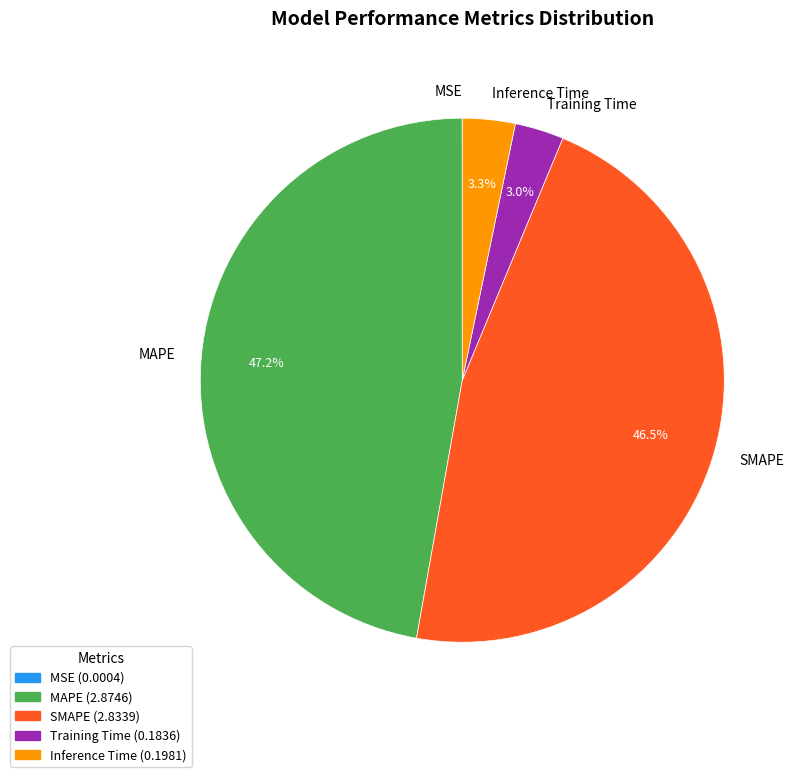

Combined, do Training Time and Inference Time account for over 50%?

No